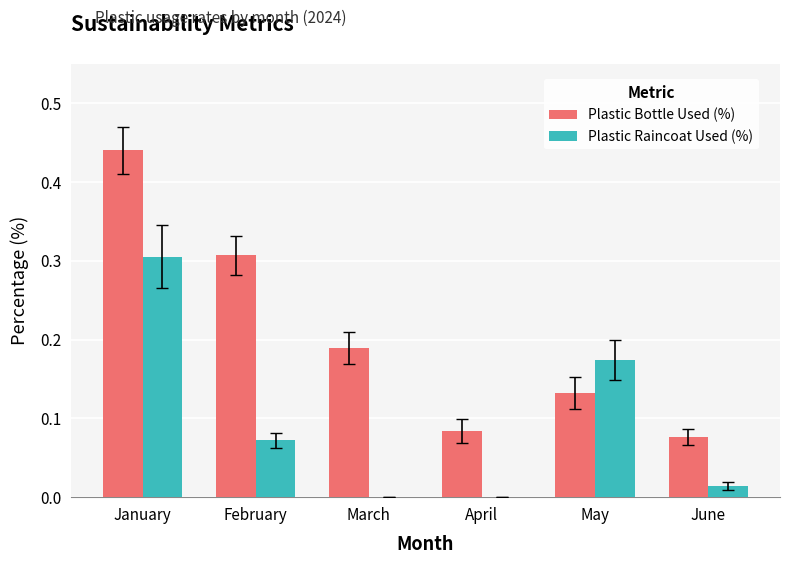

Does the chart contain stacked bars?

No